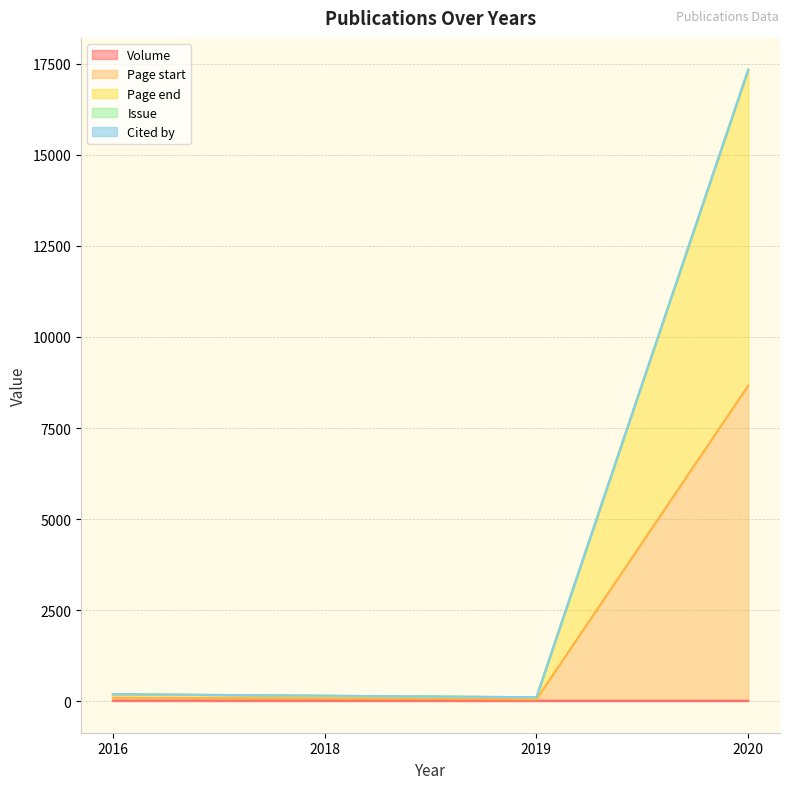

What is the sum of the Page end values at 2019 and 2020?

17449